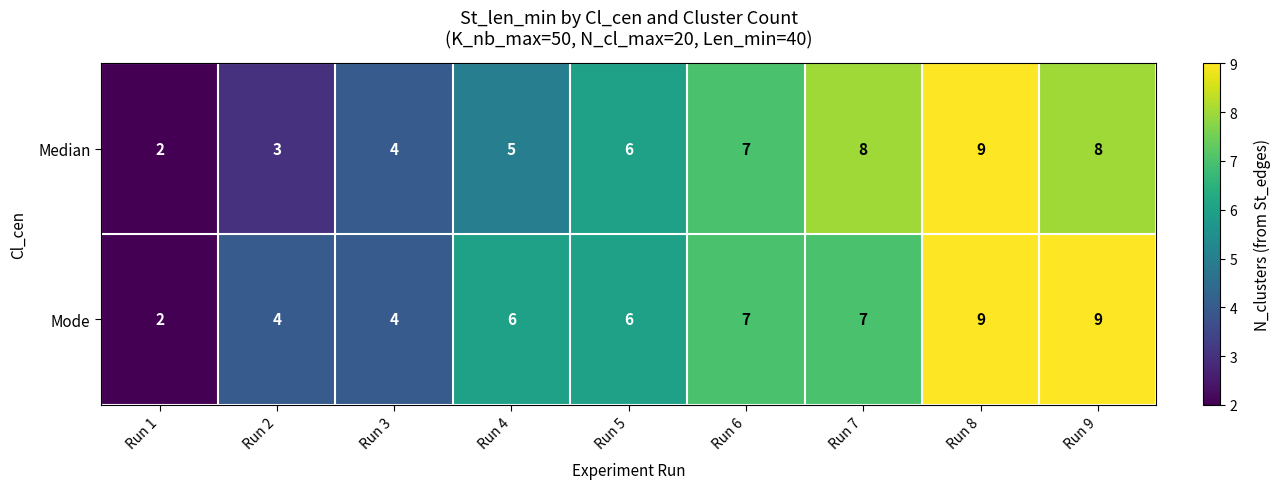

The value of Median at Run 9 is 8. True or false?

True